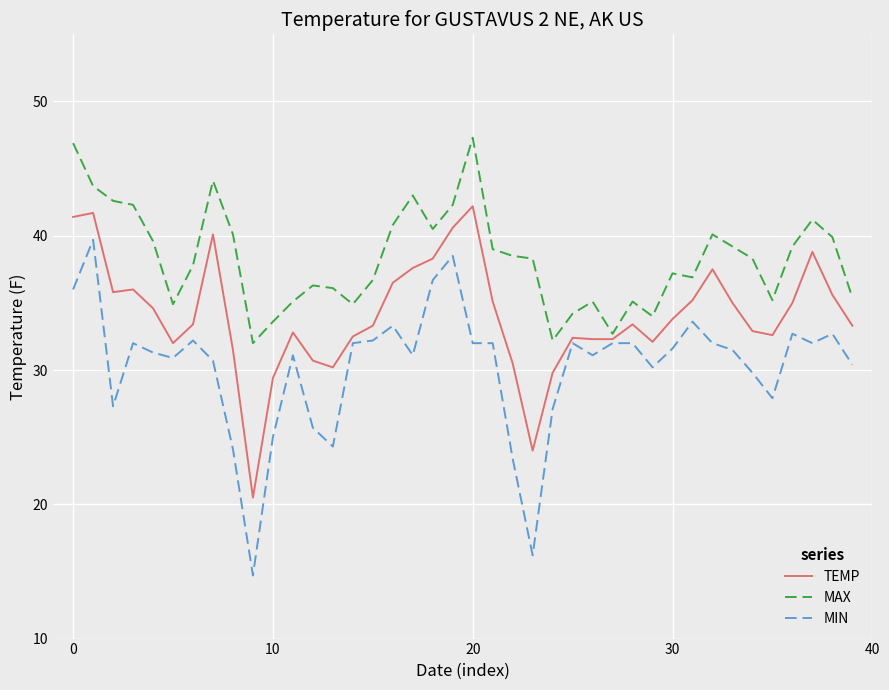

Rank the series by their maximum value, from highest to lowest.

MAX, TEMP, MIN